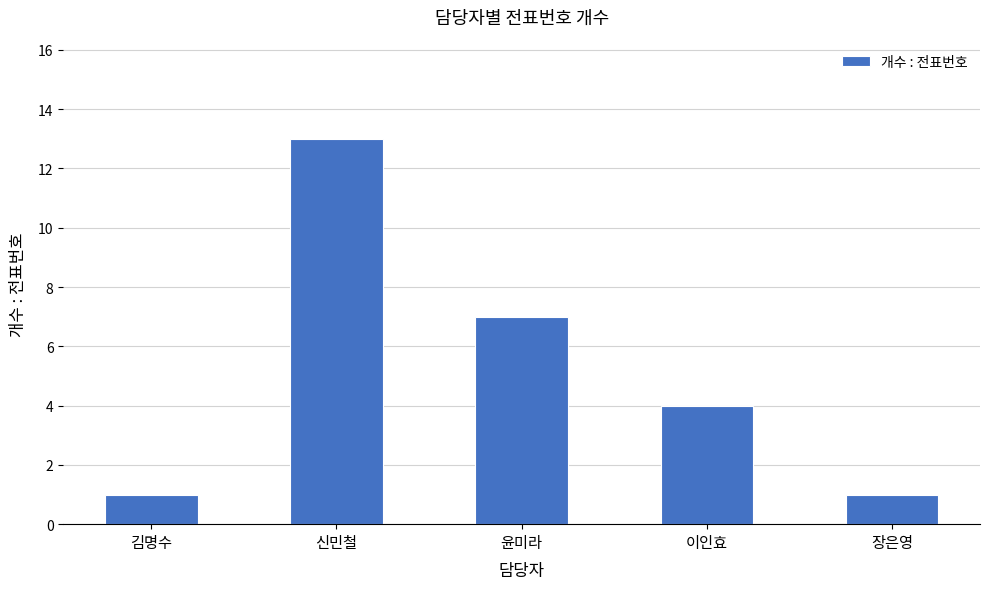

What is the label of the 5th bar from the right?

김명수